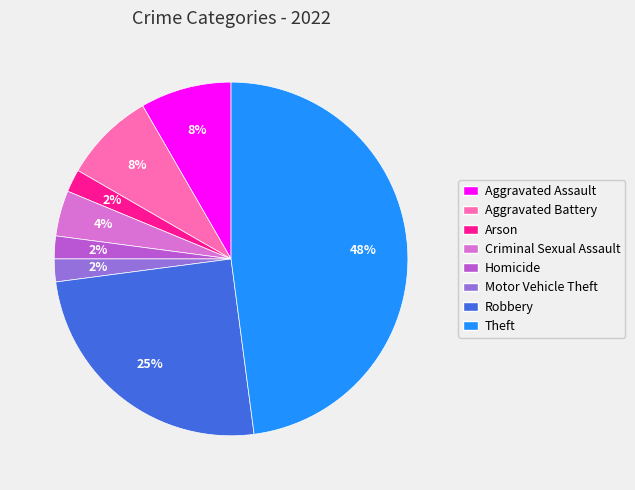

What is the largest slice in the pie chart?

Theft